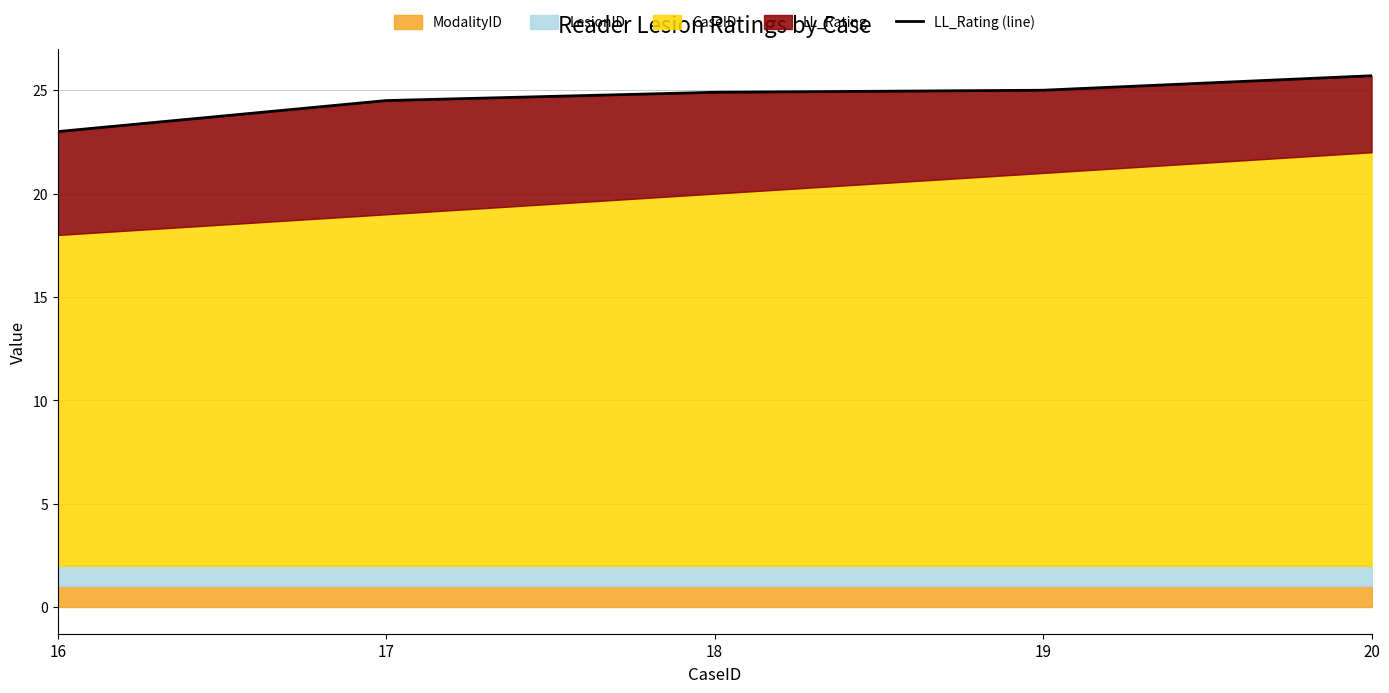

What is the approximate value at 19?

25.0